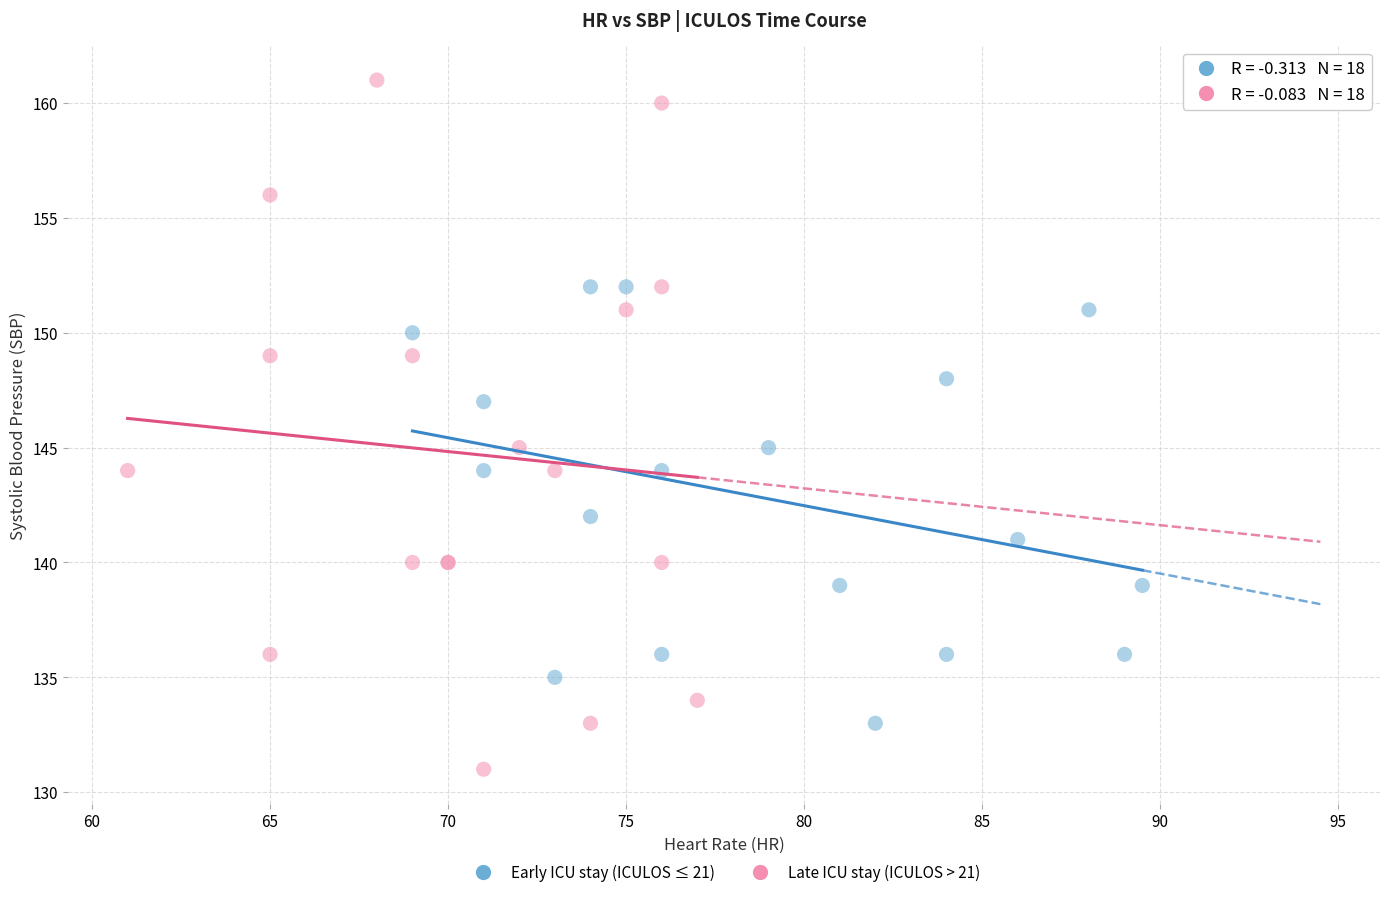

Which series reaches the minimum Y coordinate?

Late ICU stay (ICULOS > 21)